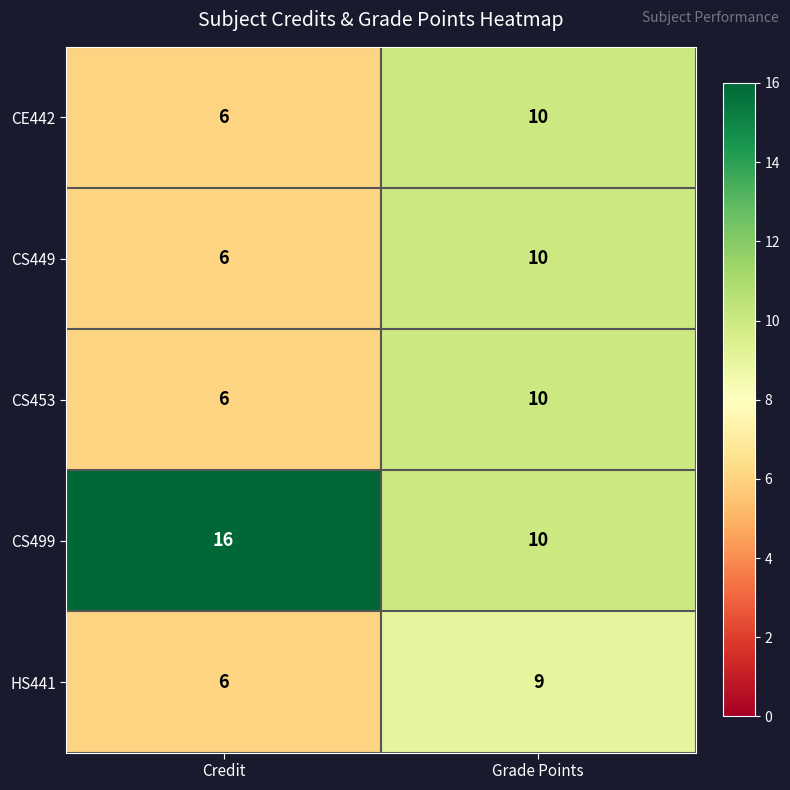

At which category does the chart reach its minimum across all series?

Credit